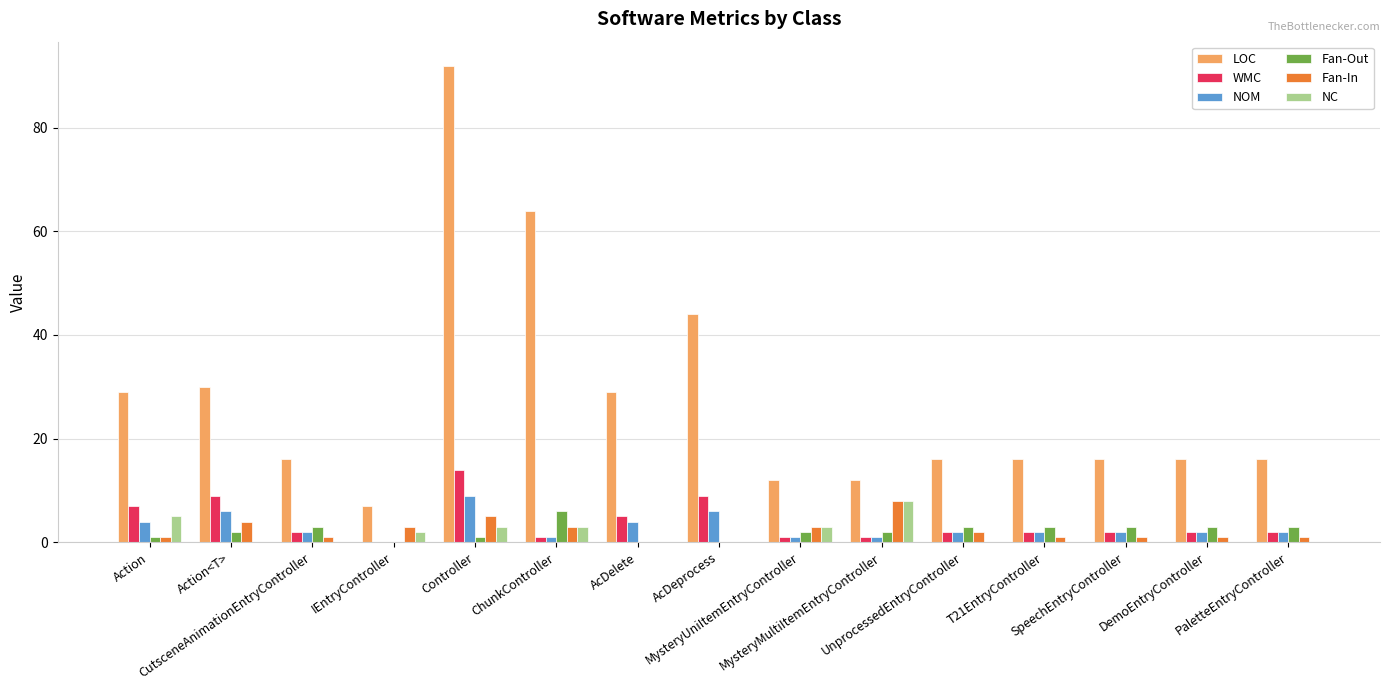

What value does the NC series have at MysteryMultiItemEntryController?

8